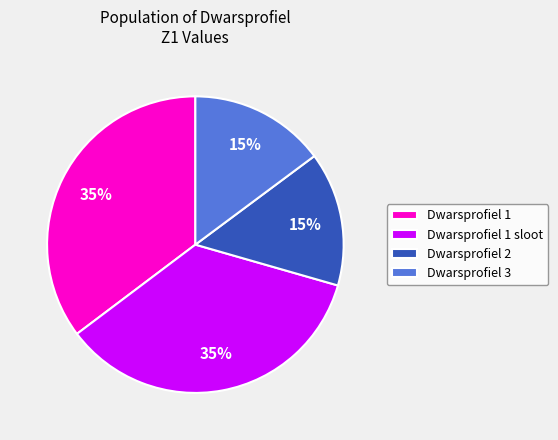

To the nearest percent, what percentage of the pie is Dwarsprofiel 1?

35%